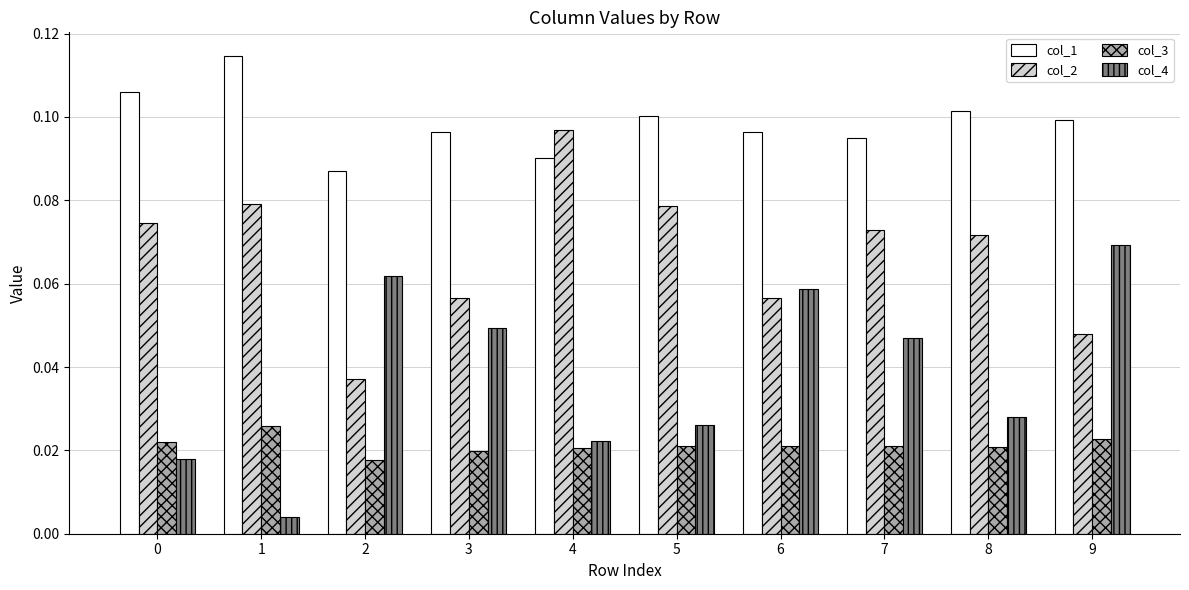

Which series has the largest total across all categories?

col_1